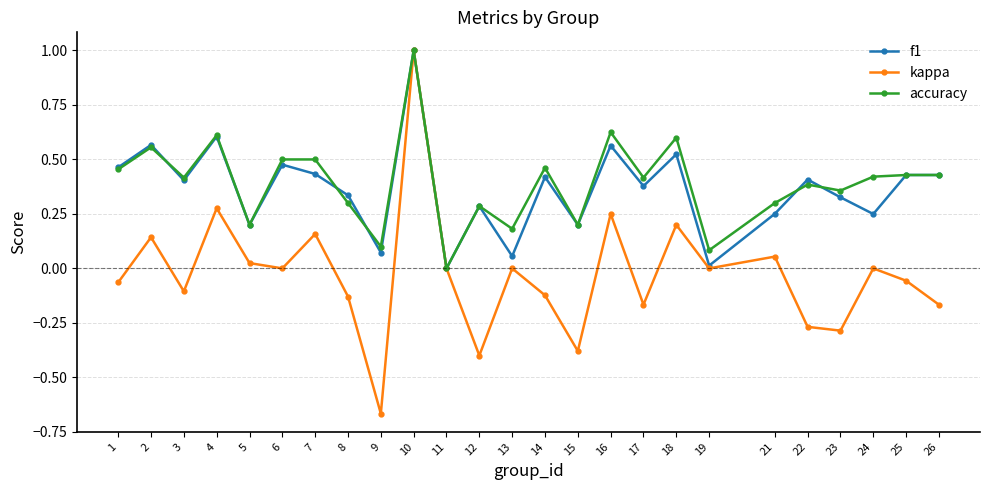

Is the value of kappa at 11 greater than the value of accuracy at 5?

No